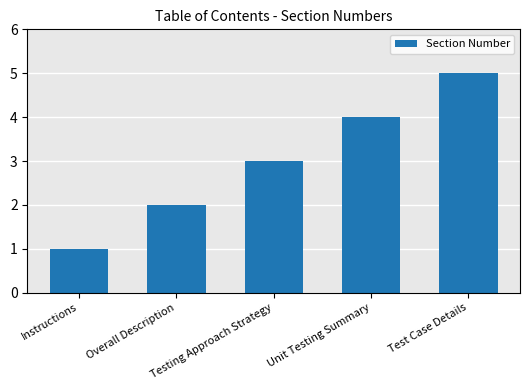

The value at Instructions is 1. True or false?

True